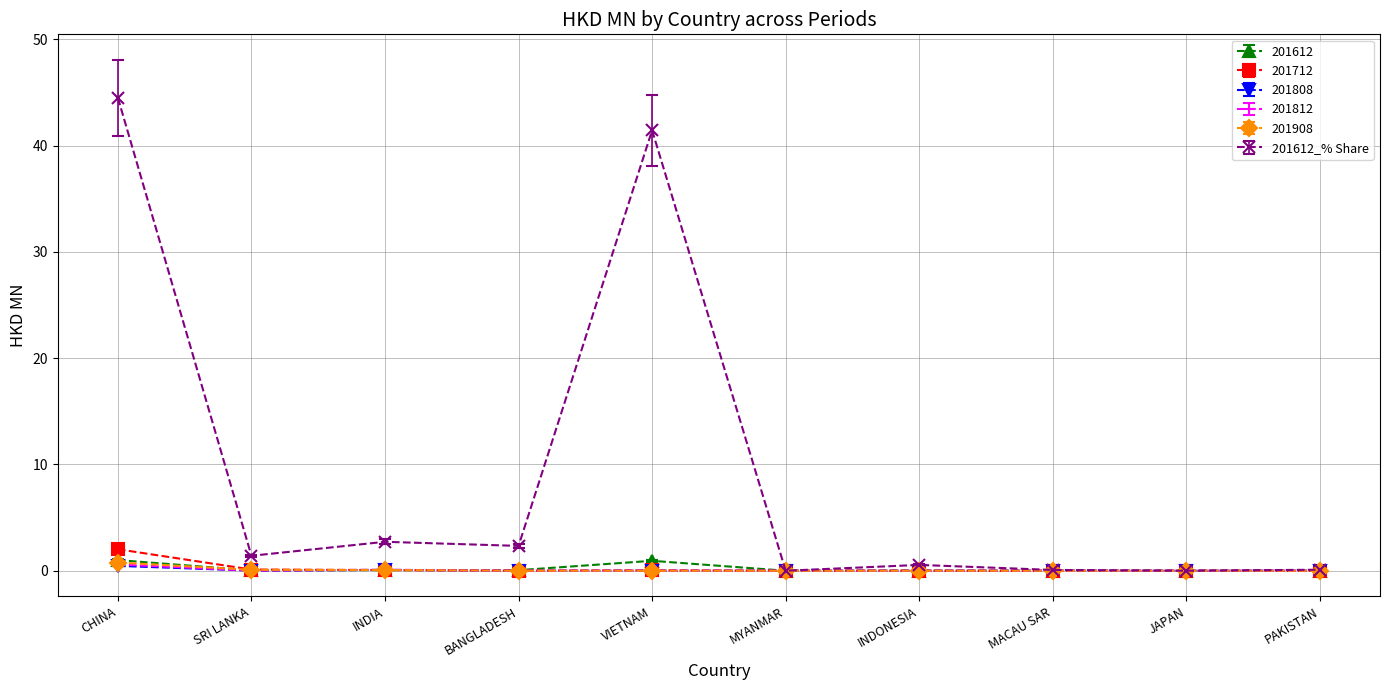

Which series has the largest total across all categories?

201612_% Share